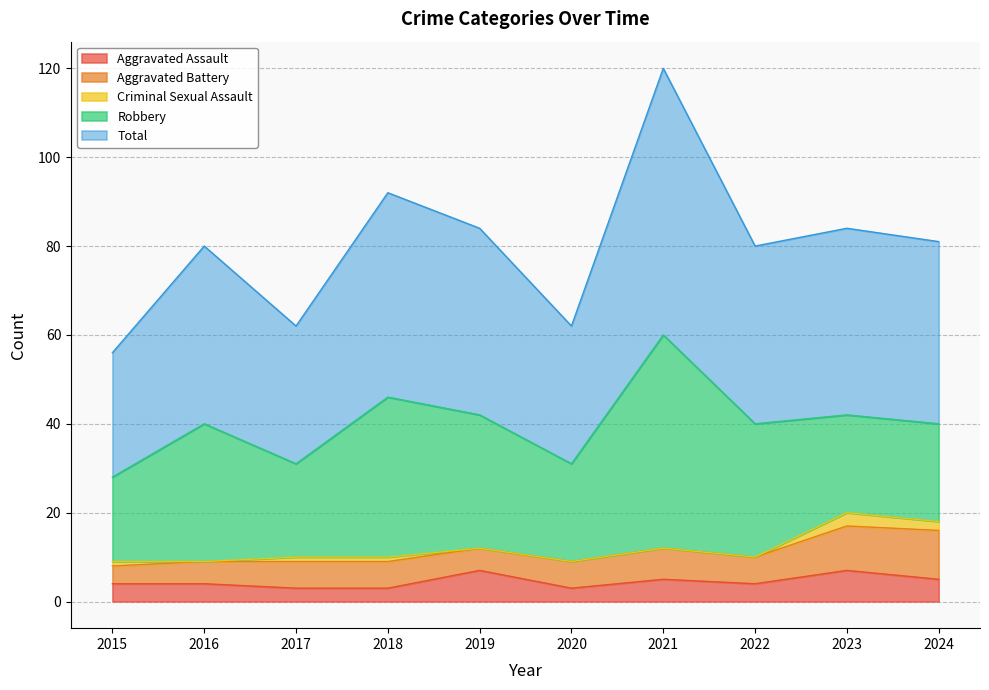

Reading left to right, extract all data points from this chart.

Aggravated Assault: 4	4	3	3	7	3	5	4	7	5
Aggravated Battery: 4	5	6	6	5	6	7	6	10	11
Criminal Sexual Assault: 1	0	1	1	0	0	0	0	3	2
Robbery: 19	31	21	36	30	22	48	30	22	22
Total: 28	40	31	46	42	31	60	40	42	41